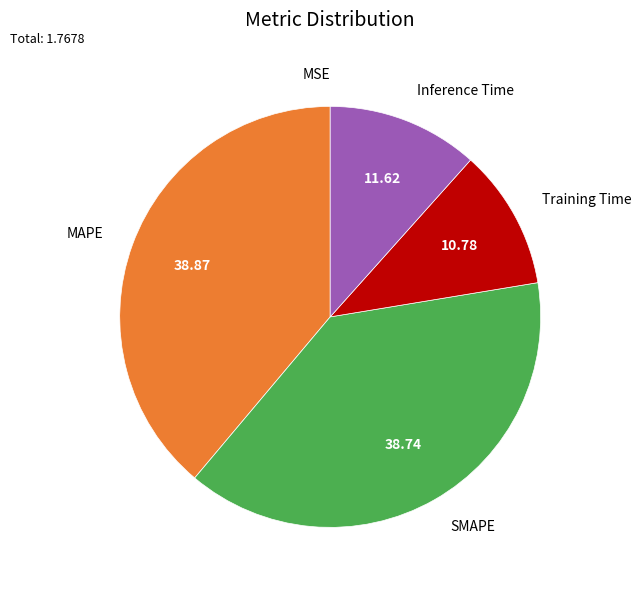

Is there any slice that represents more than half of the pie?

No